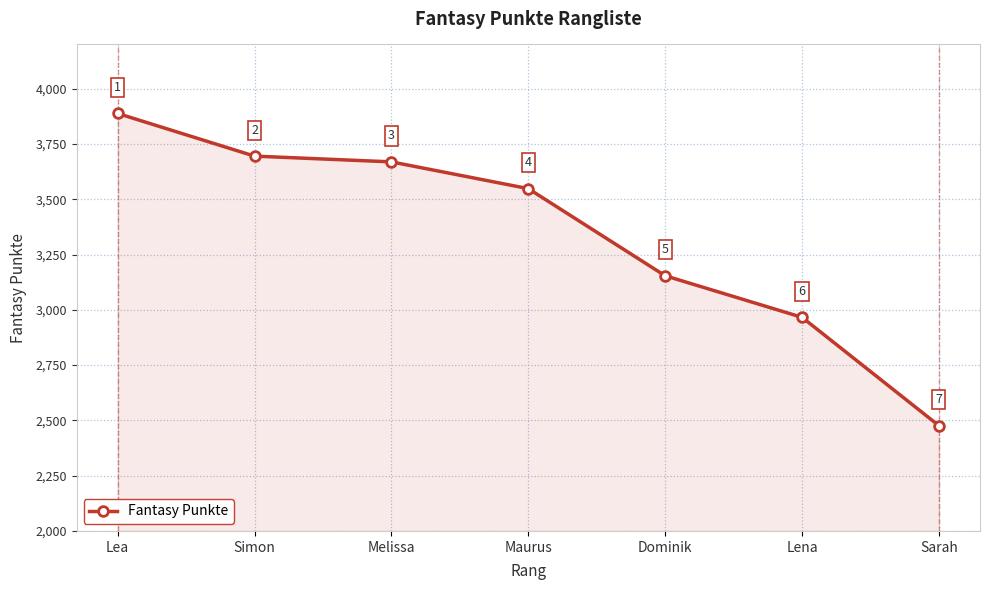

Rank the categories by value from highest to lowest.

Lea, Simon, Melissa, Maurus, Dominik, Lena, Sarah